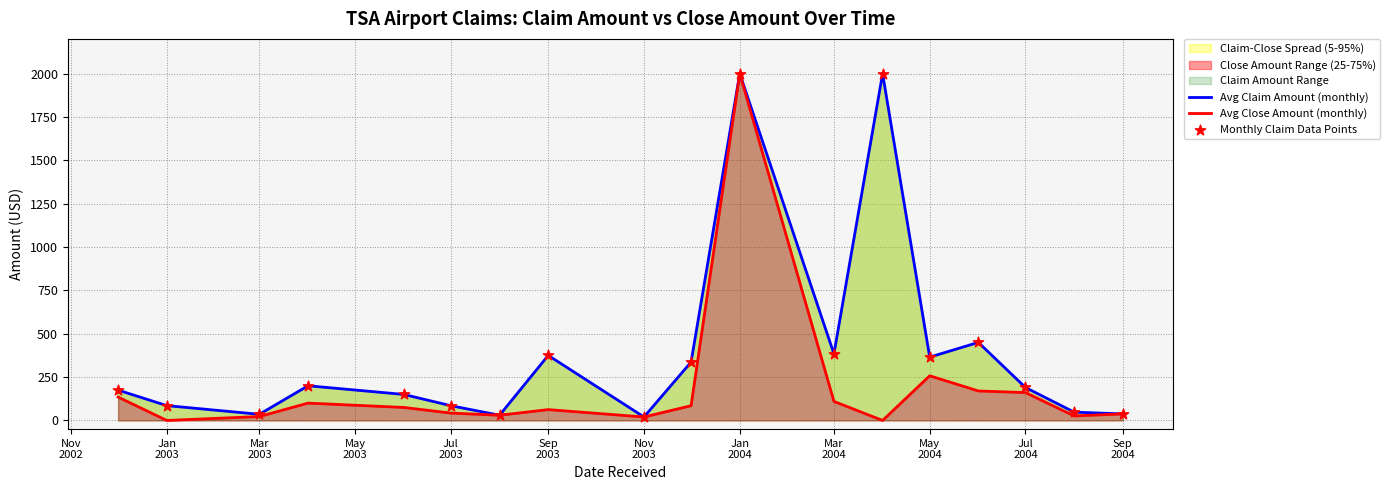

Is the value of Avg Claim Amount (monthly) at Jul
2003 greater than the value of Monthly Claim Data Points at 12?

No